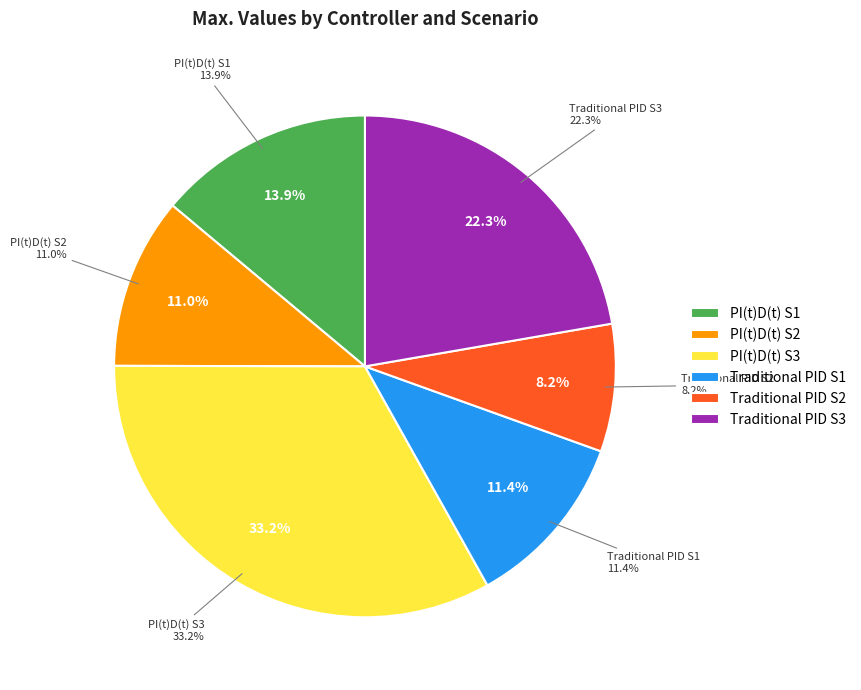

Which category has the smallest portion of the pie?

Traditional PID S2